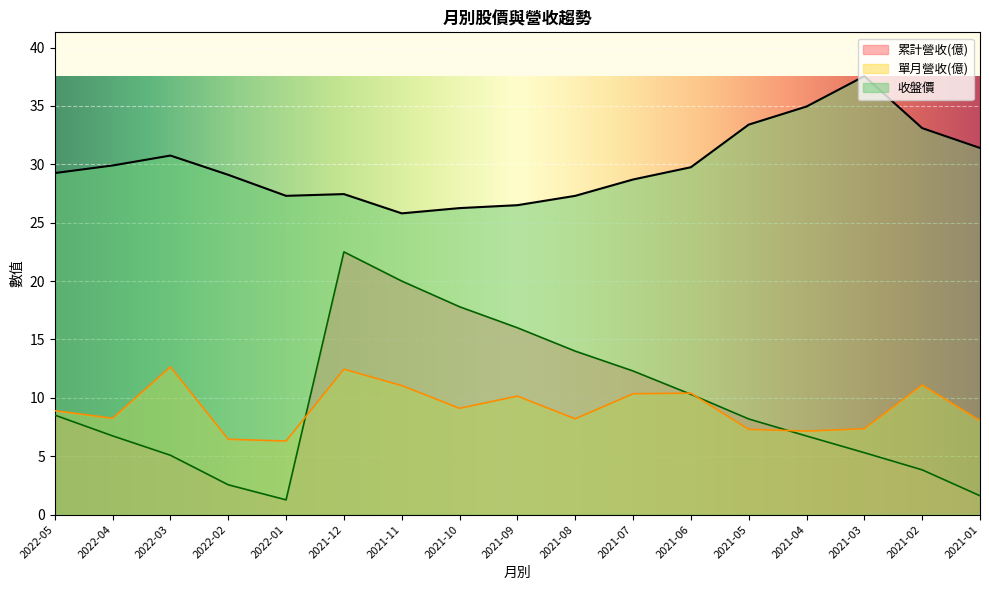

What is the total value across all series at 2021-08?

49.5